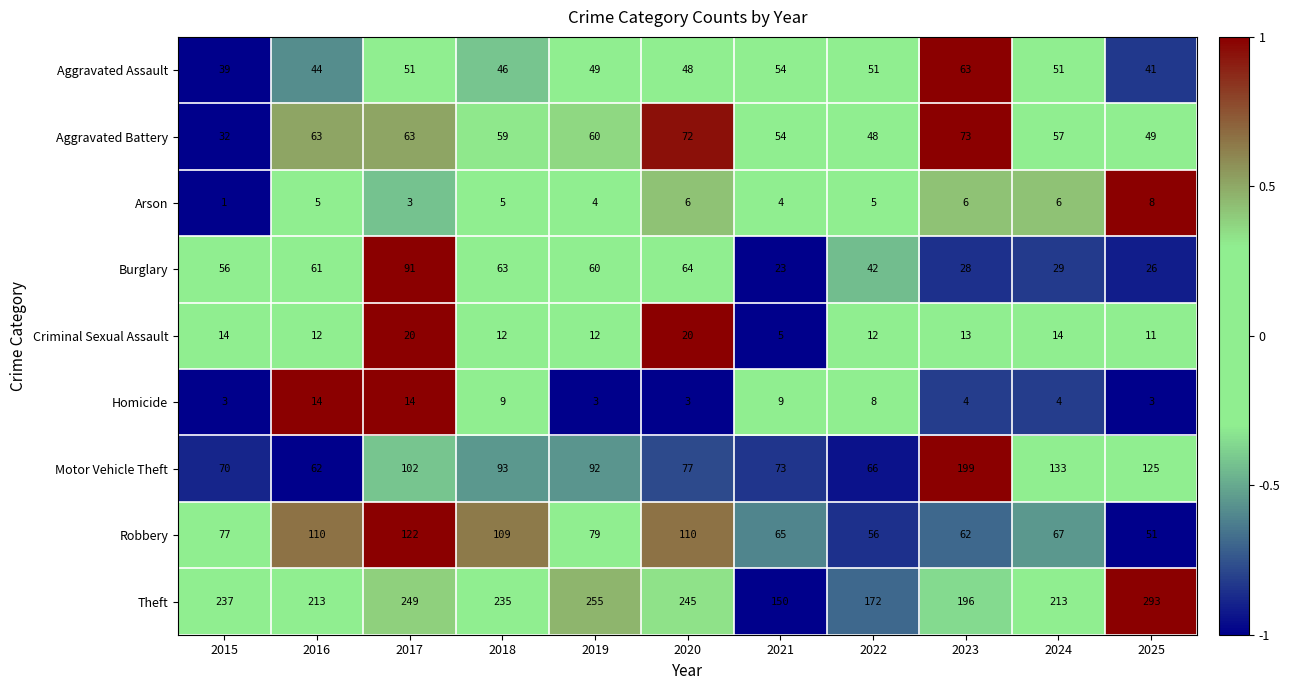

What is the average value of the Arson series?

5